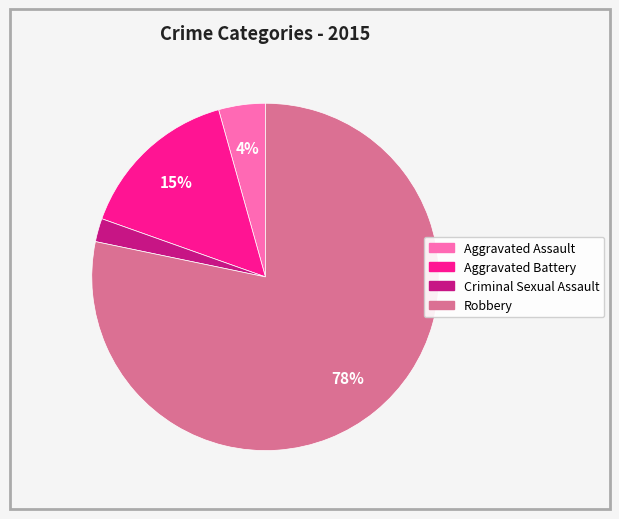

What percentage is the Aggravated Assault slice, to the nearest percent?

4%